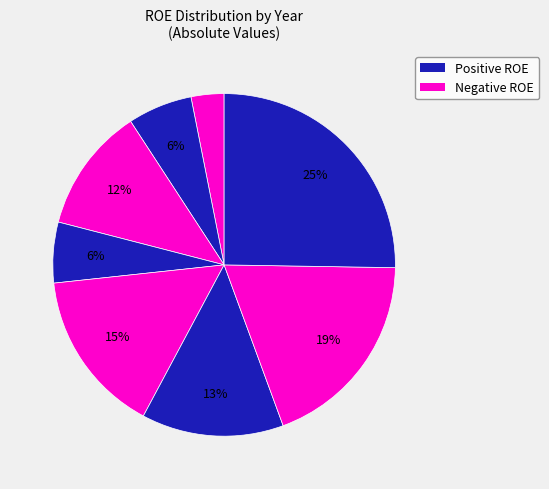

How many segments does this pie chart have?

8